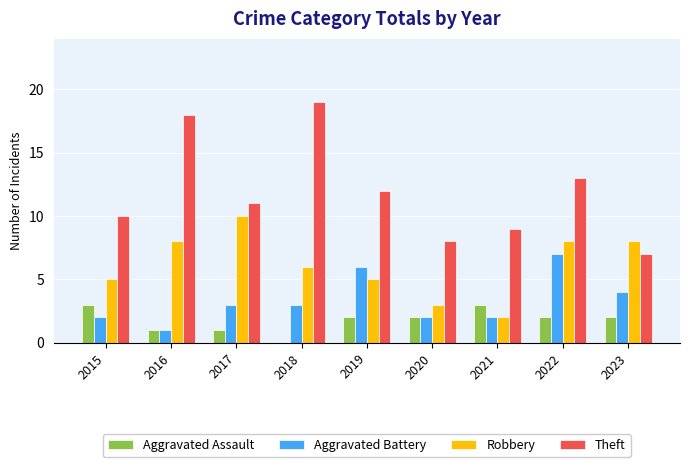

Where does the Theft series first go above 11?

2016